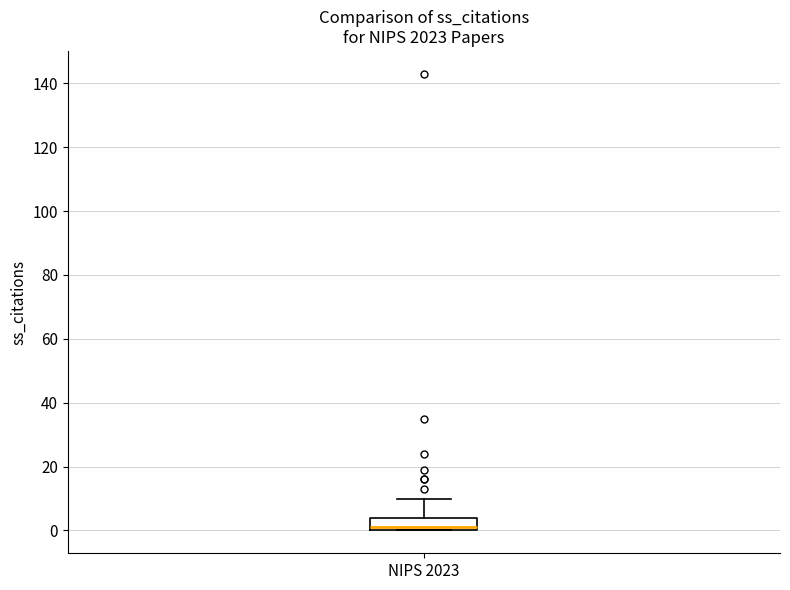

Where does the upper whisker of the box for NIPS 2023 end on the y-axis? The values are not printed on the chart, so give them approximately, as read against the axis.

10